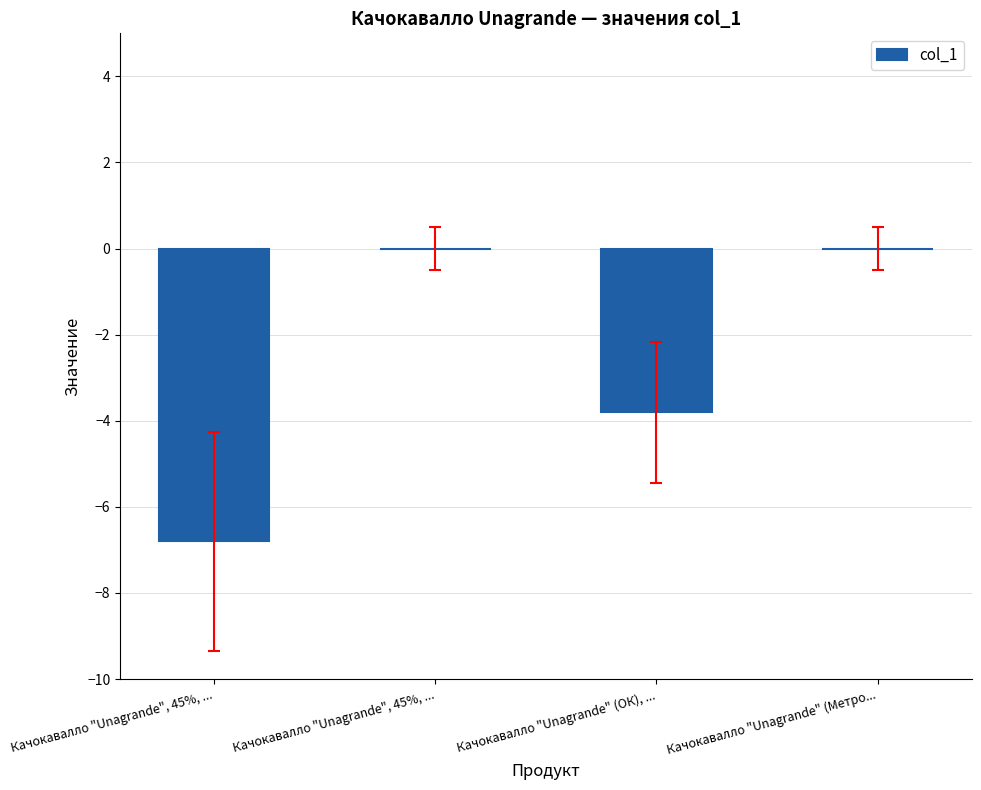

How many distinct data groups are displayed?

1